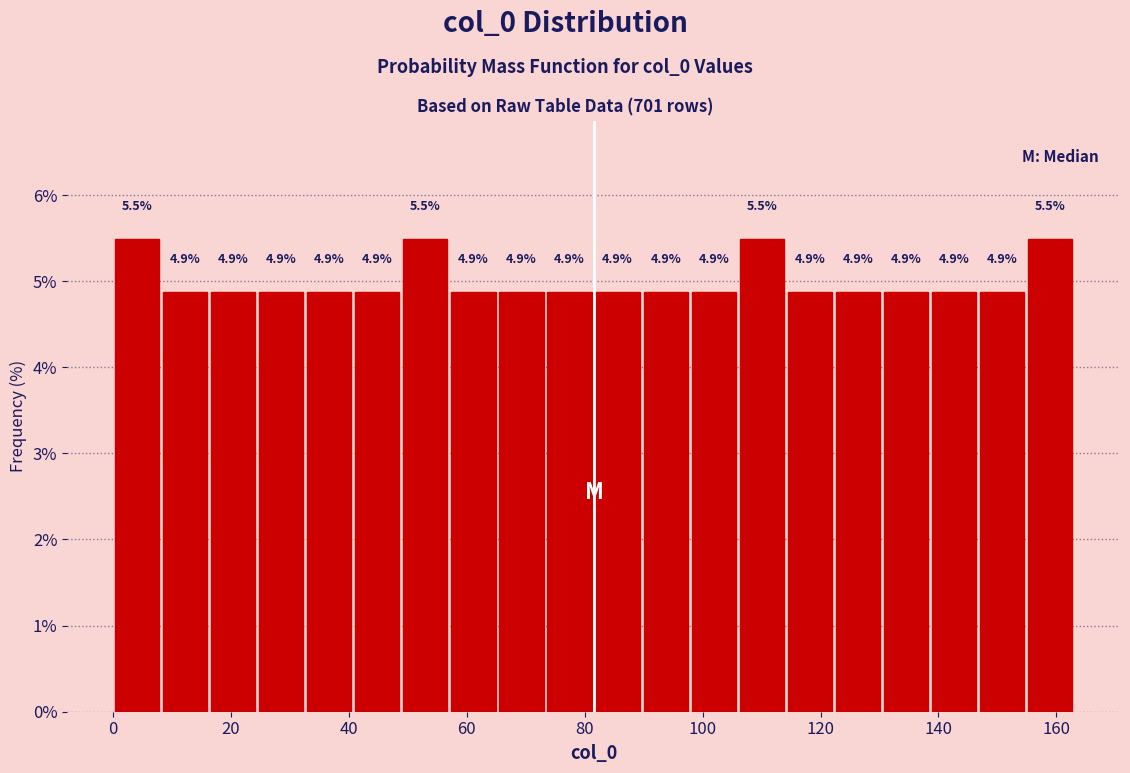

Reading left to right, list every bar in this chart as the range it spans on the x-axis followed by its height. The bar edges are not printed on the chart, so give them approximately, as read against the axis.

0 to 8: 5.5
8 to 16: 4.9
16 to 24: 4.9
24 to 32: 4.9
32 to 40: 4.9
40 to 48: 4.9
48 to 58: 5.5
58 to 66: 4.9
66 to 74: 4.9
74 to 82: 4.9
82 to 90: 4.9
90 to 98: 4.9
98 to 106: 4.9
106 to 114: 5.5
114 to 122: 4.9
122 to 130: 4.9
130 to 138: 4.9
138 to 146: 4.9
146 to 154: 4.9
154 to 164: 5.5